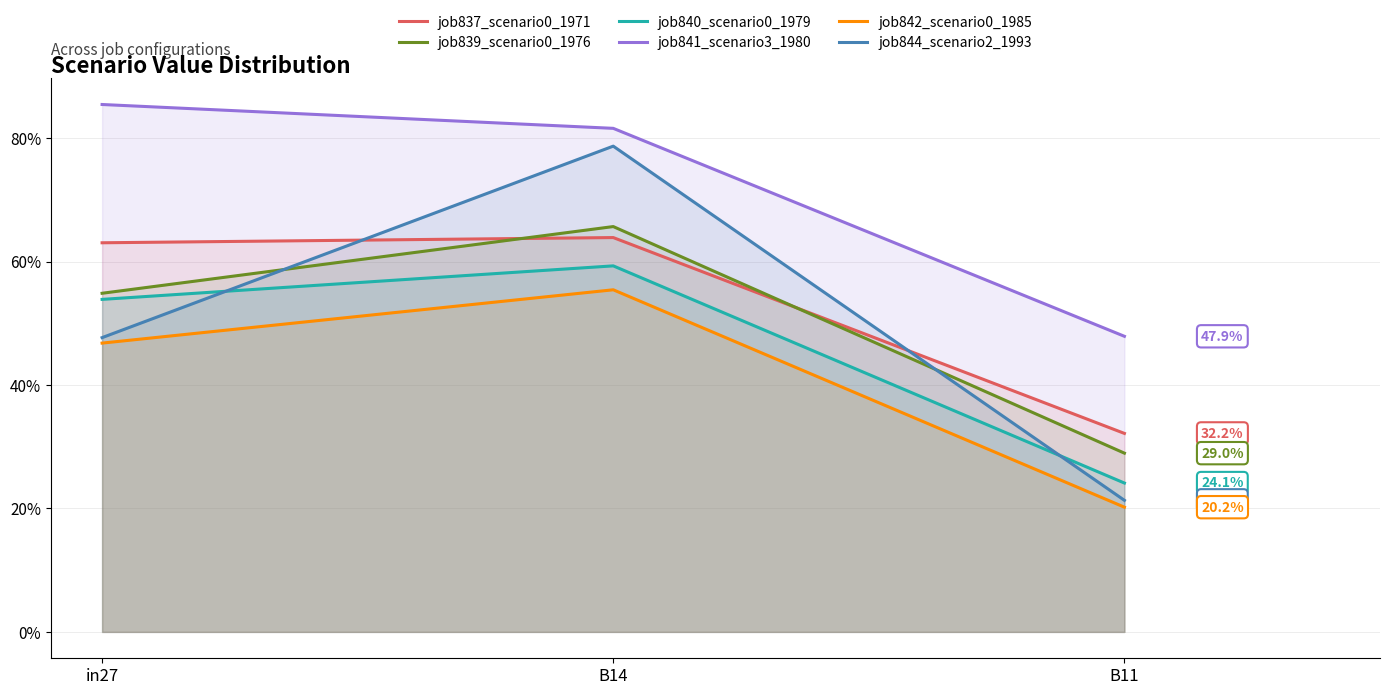

Reading left to right, what are all the values shown in this chart?

job837_scenario0_1971: in27=0.6	B14=0.6	B11=0.3
job839_scenario0_1976: in27=0.5	B14=0.7	B11=0.3
job840_scenario0_1979: in27=0.5	B14=0.6	B11=0.2
job841_scenario3_1980: in27=0.9	B14=0.8	B11=0.5
job842_scenario0_1985: in27=0.5	B14=0.6	B11=0.2
job844_scenario2_1993: in27=0.5	B14=0.8	B11=0.2